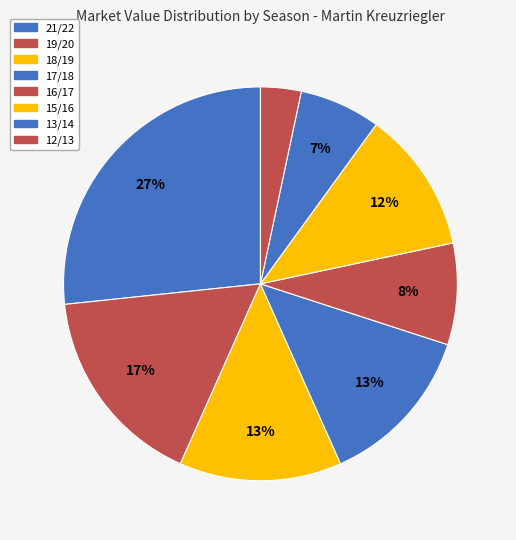

What is the change in value from 21/22 to 16/17?

-275000